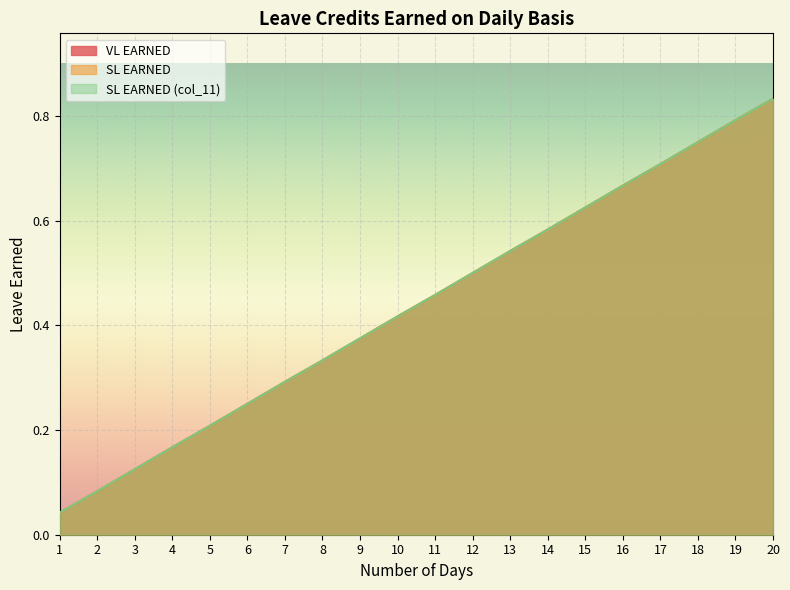

How many series are shown in this chart?

3